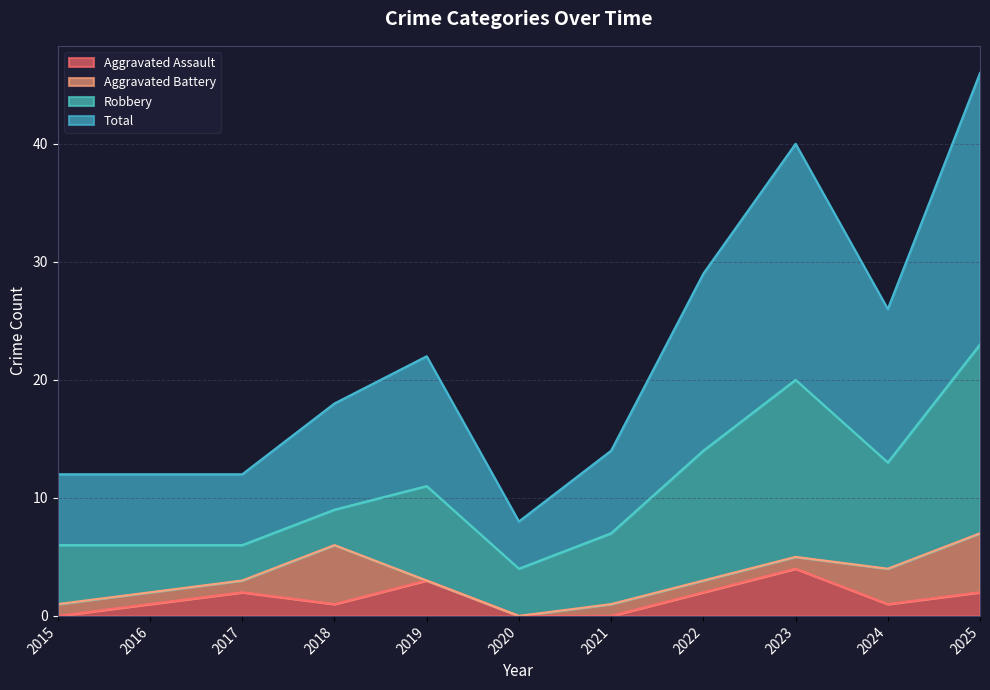

Where does the Aggravated Assault series first go above 1?

2017